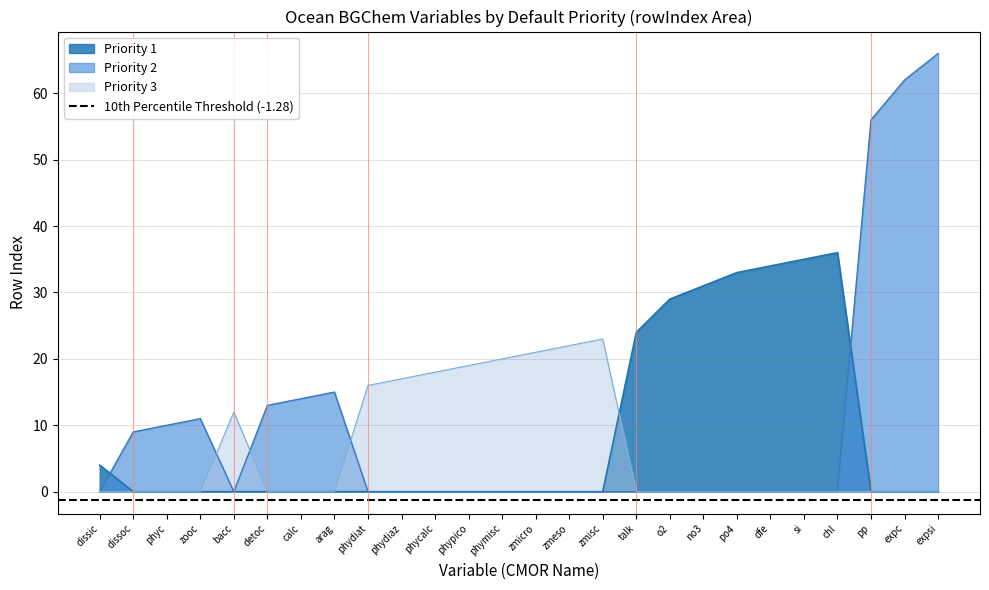

The Priority 2 series shows 0 at no3. True or false?

True